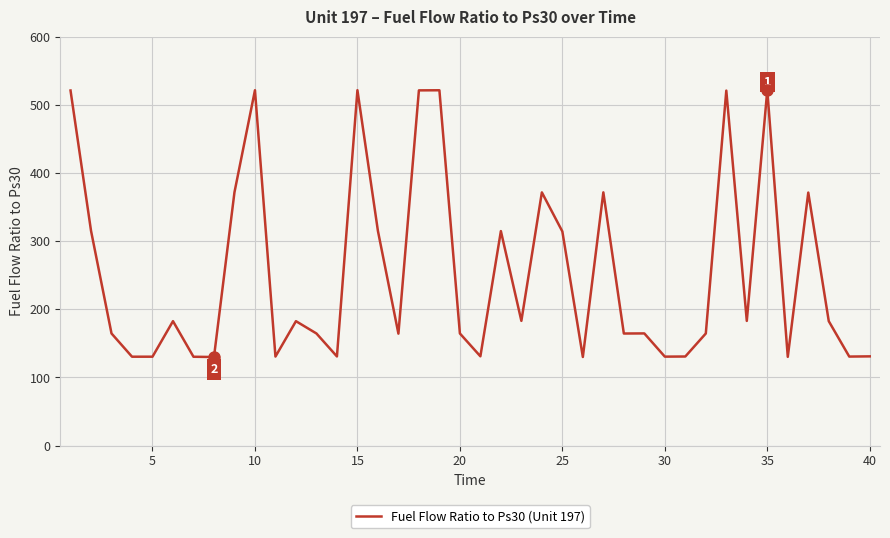

What is the difference between the maximum and minimum values?

391.7